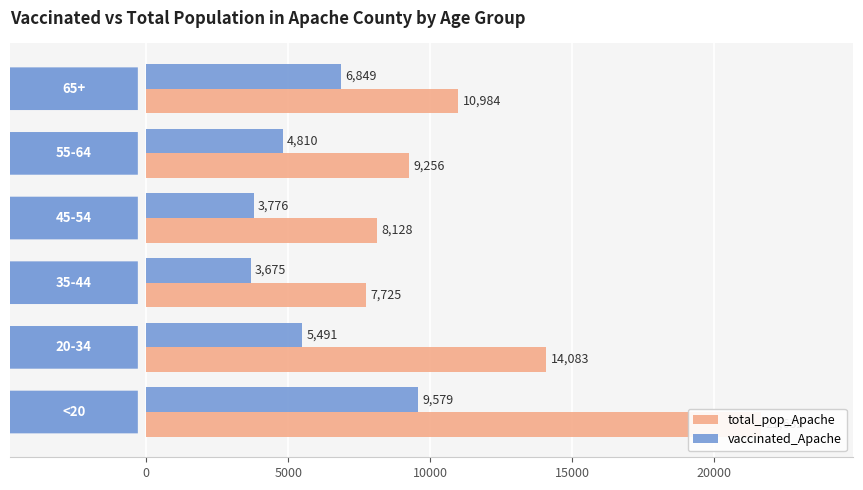

Rank the series by their maximum value, from highest to lowest.

total_pop_Apache, vaccinated_Apache